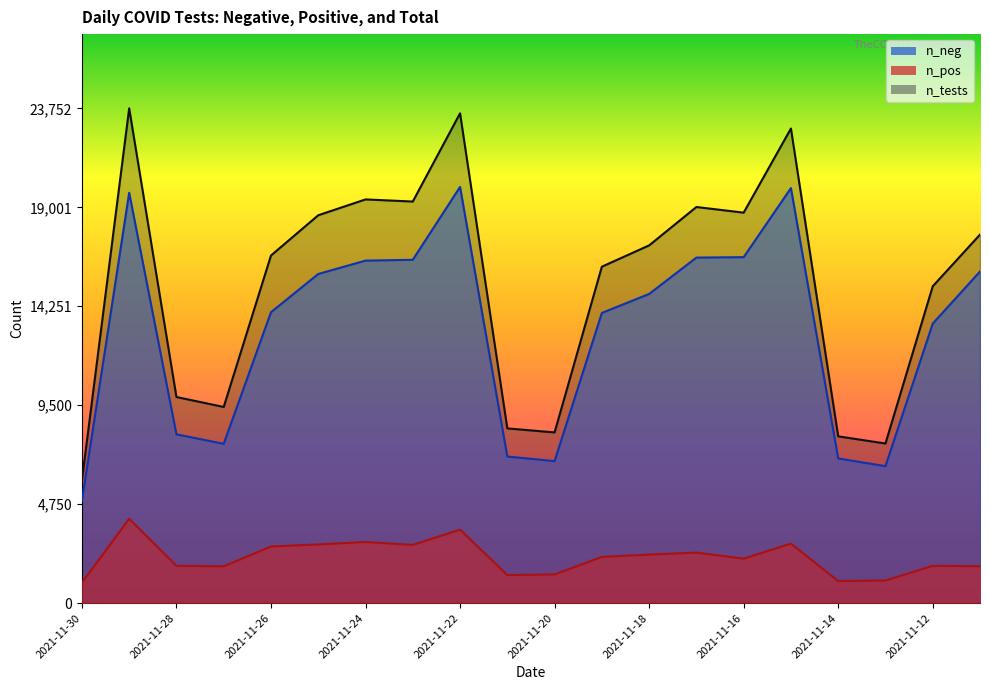

How many interior local valleys does the n_tests series have?

5